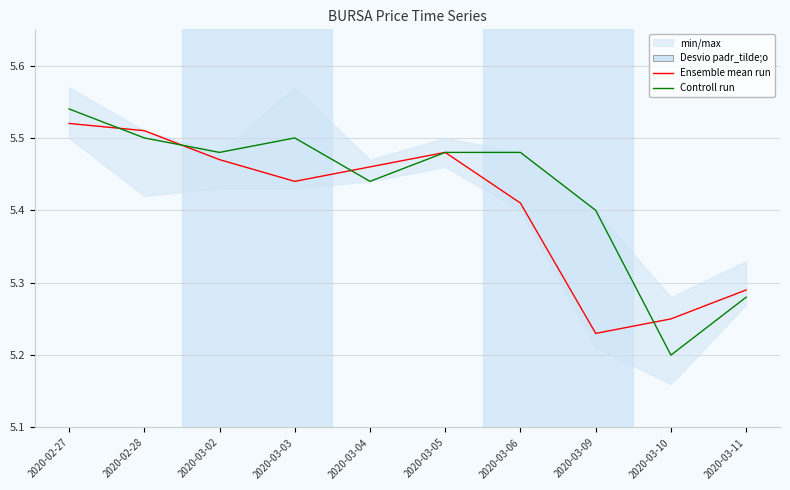

Between 2020-03-10 and 2020-03-05, which is larger?

2020-03-05